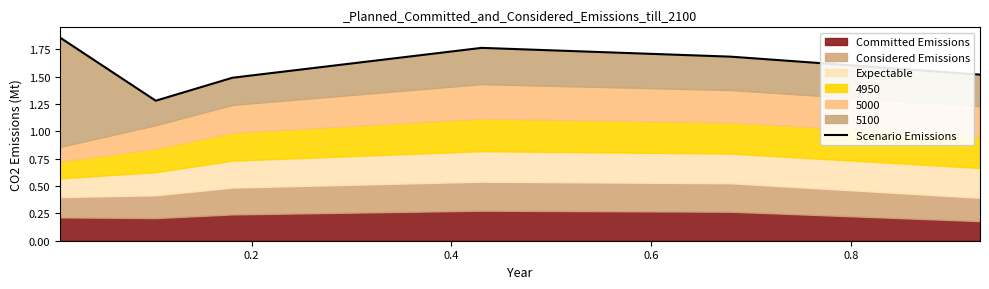

True or false: there are more than 2 points higher than both neighbors.

False